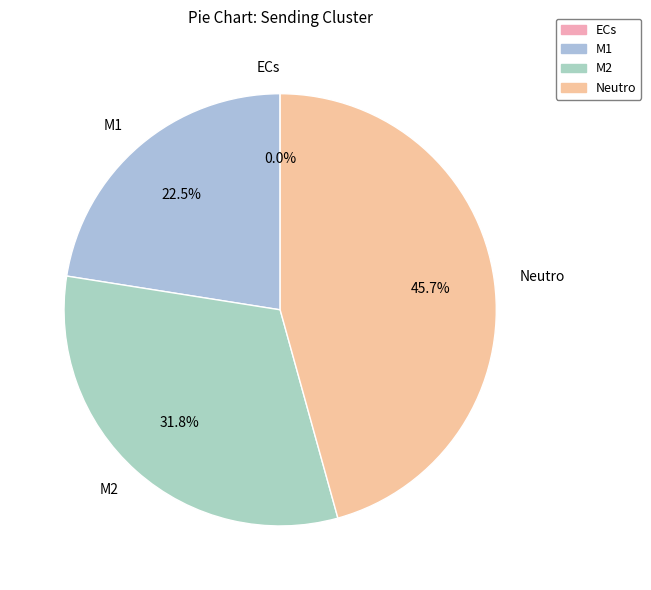

What is the largest slice in the pie chart?

Neutro